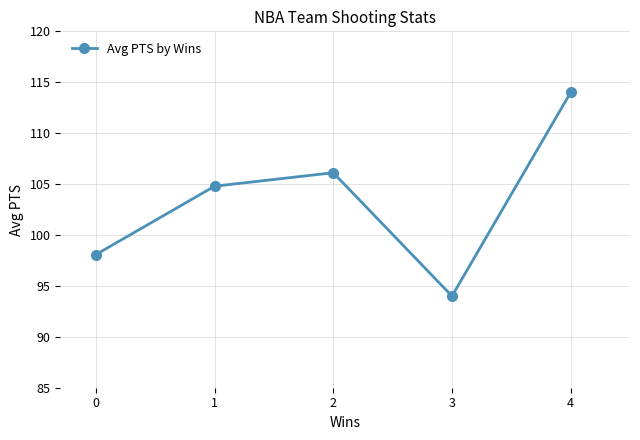

What is the greatest value displayed?

114.0